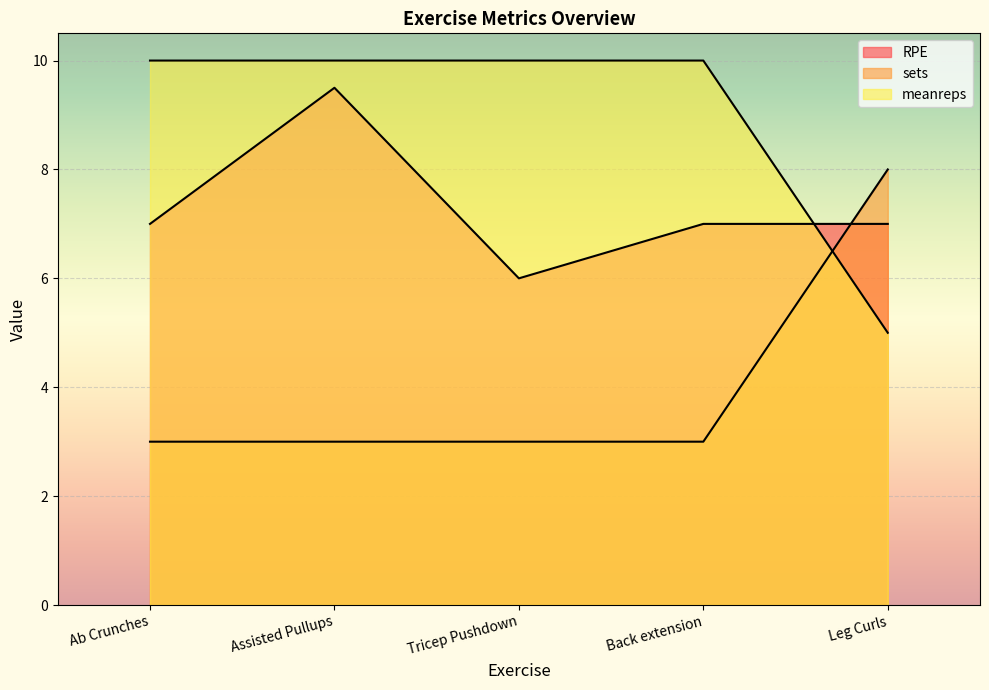

How many categories are shown in the chart?

5